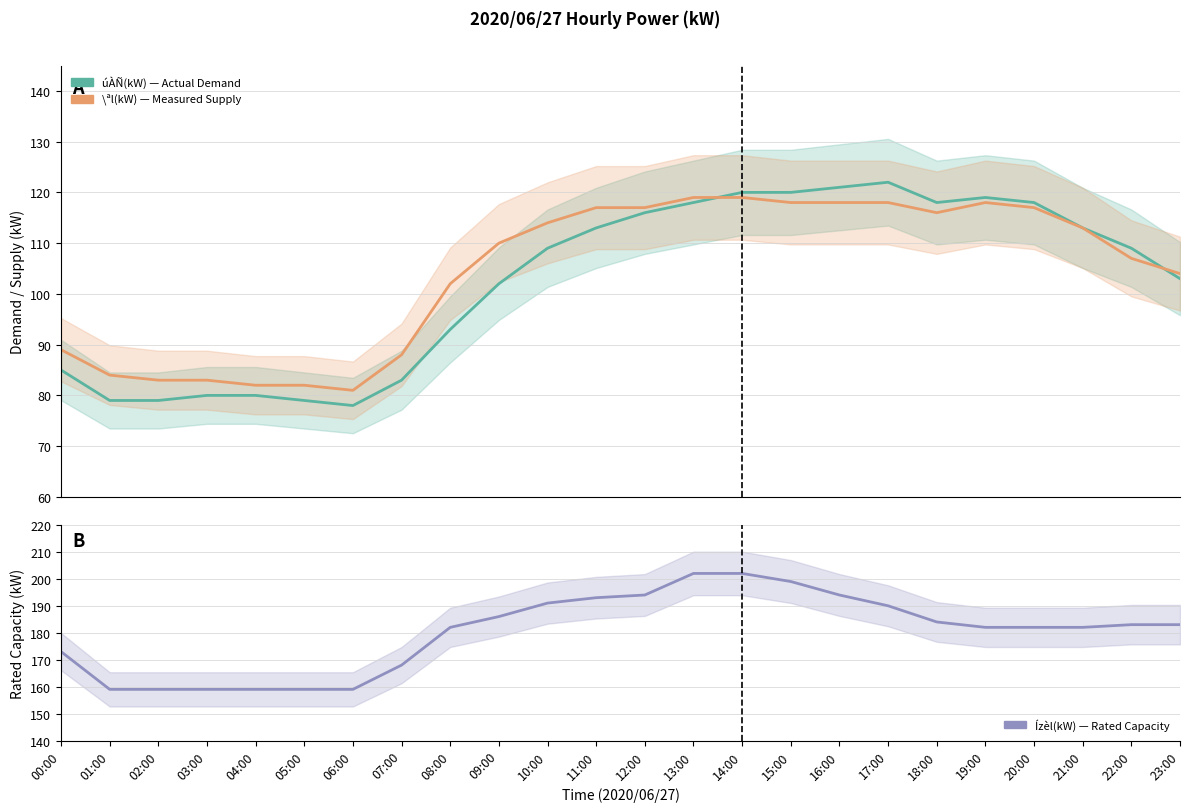

The value of \ªl(kW) at 06:00 is 130. True or false?

False